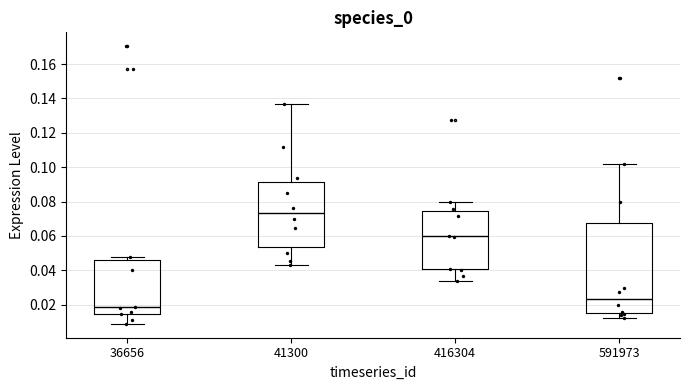

Reading left to right, transcribe this box plot: for each box, give where its median line is, the range the box spans, and where its two whiskers end, as read against the y-axis. The values are not printed on the chart, so give them approximately, as read against the axis.

36656: median 0.018, box 0.014 to 0.046, whiskers 0.008 to 0.048
41300: median 0.074, box 0.054 to 0.092, whiskers 0.042 to 0.136
416304: median 0.060, box 0.040 to 0.074, whiskers 0.034 to 0.080
591973: median 0.024, box 0.014 to 0.068, whiskers 0.012 to 0.102